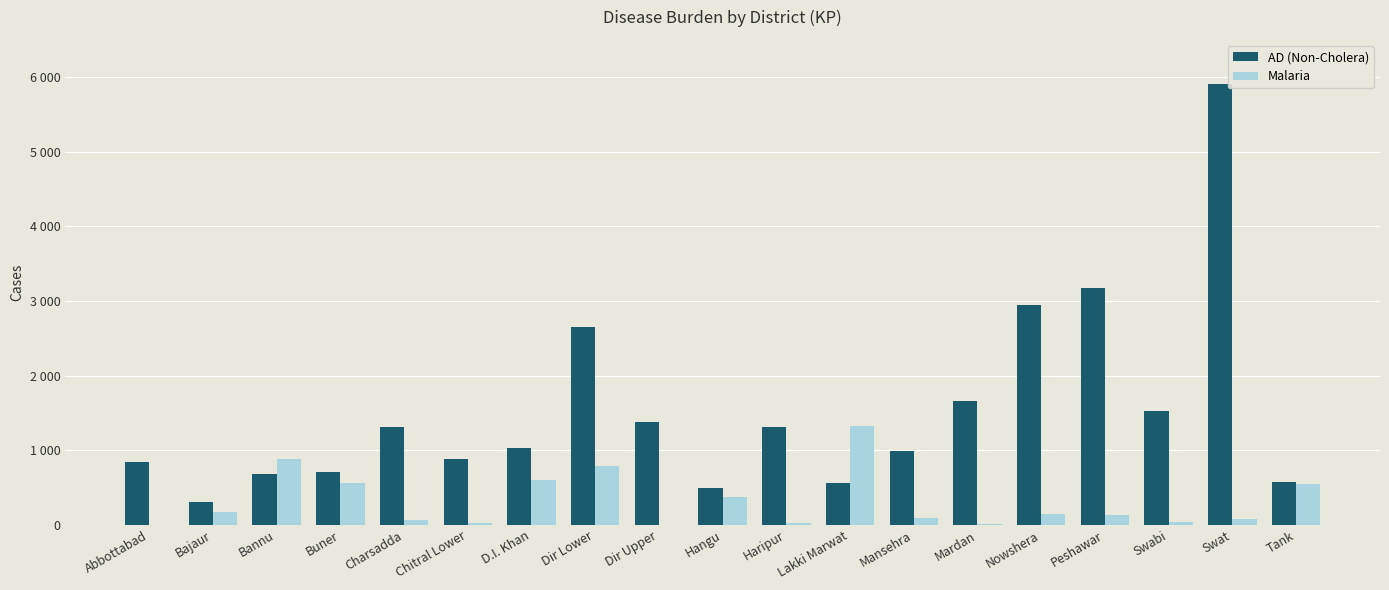

At which category is the sum across all series the highest?

Swat